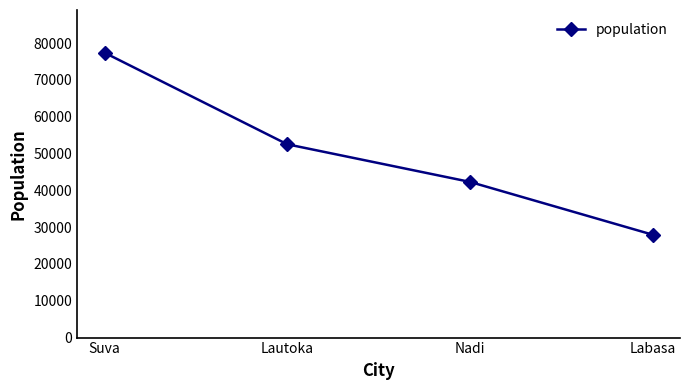

What is the label of the 4th point from the right?

Suva